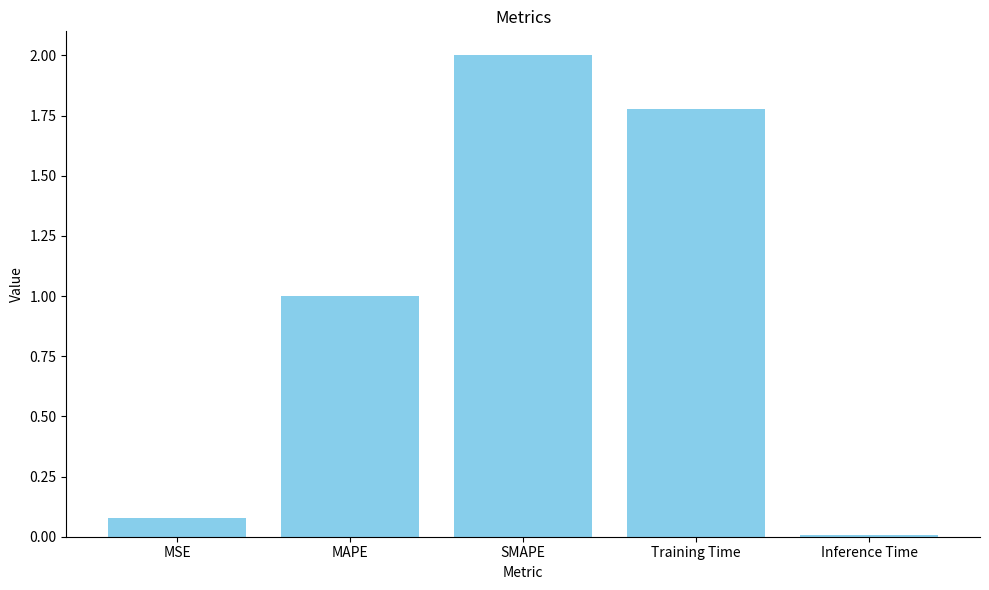

What is the difference between the second highest and second lowest values?

1.7